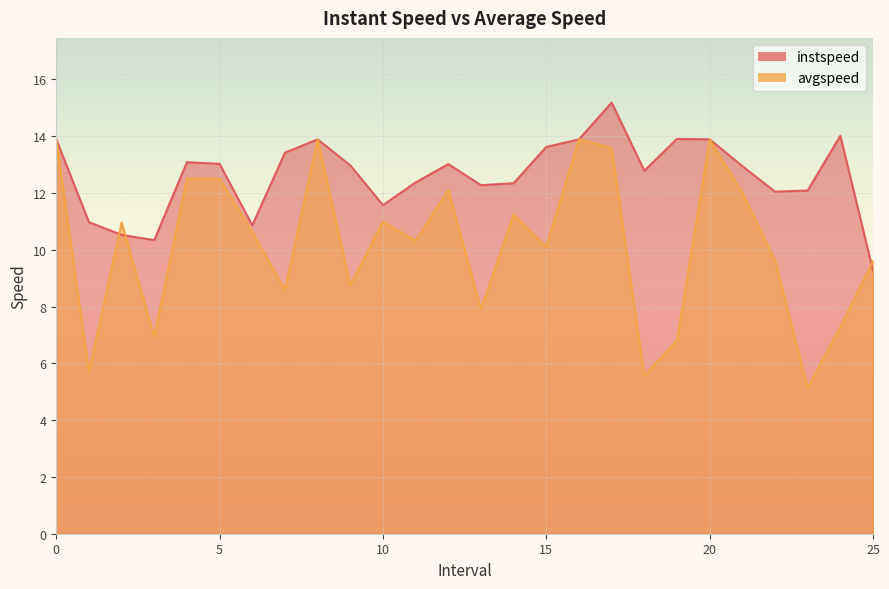

What is the spread (max minus min) of values at 19.0?

7.1